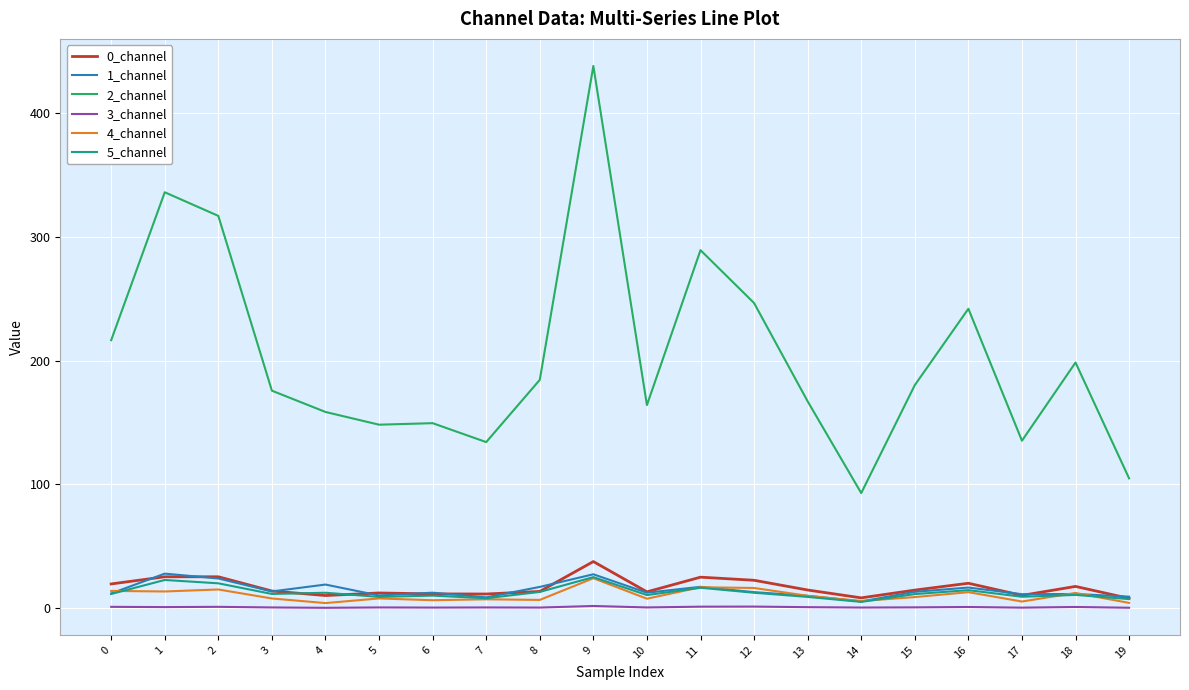

Which category has the highest value across all series?

9